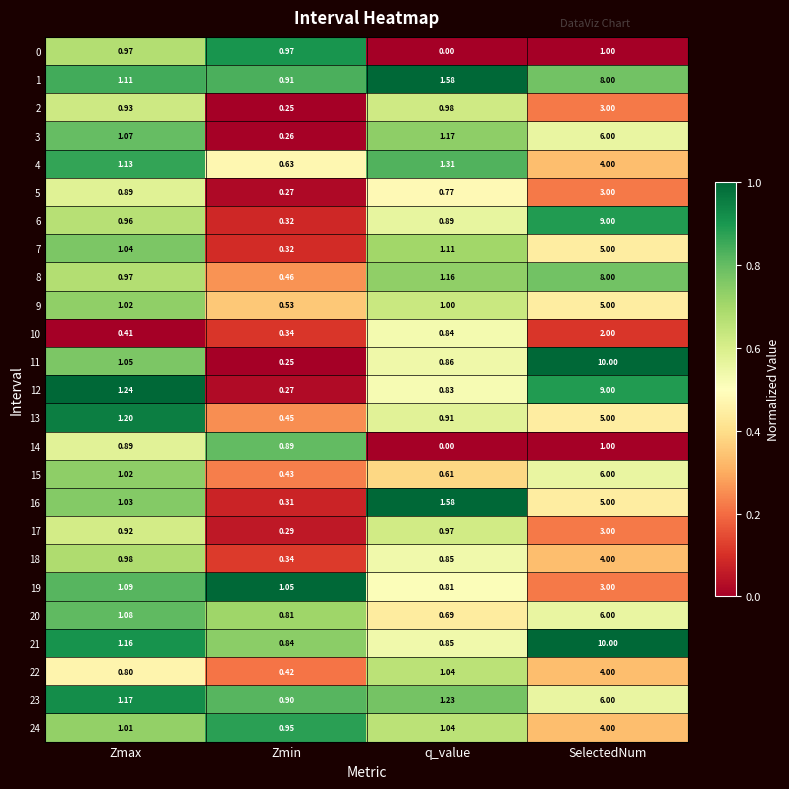

Which label corresponds to the smallest value in the chart?

q_value